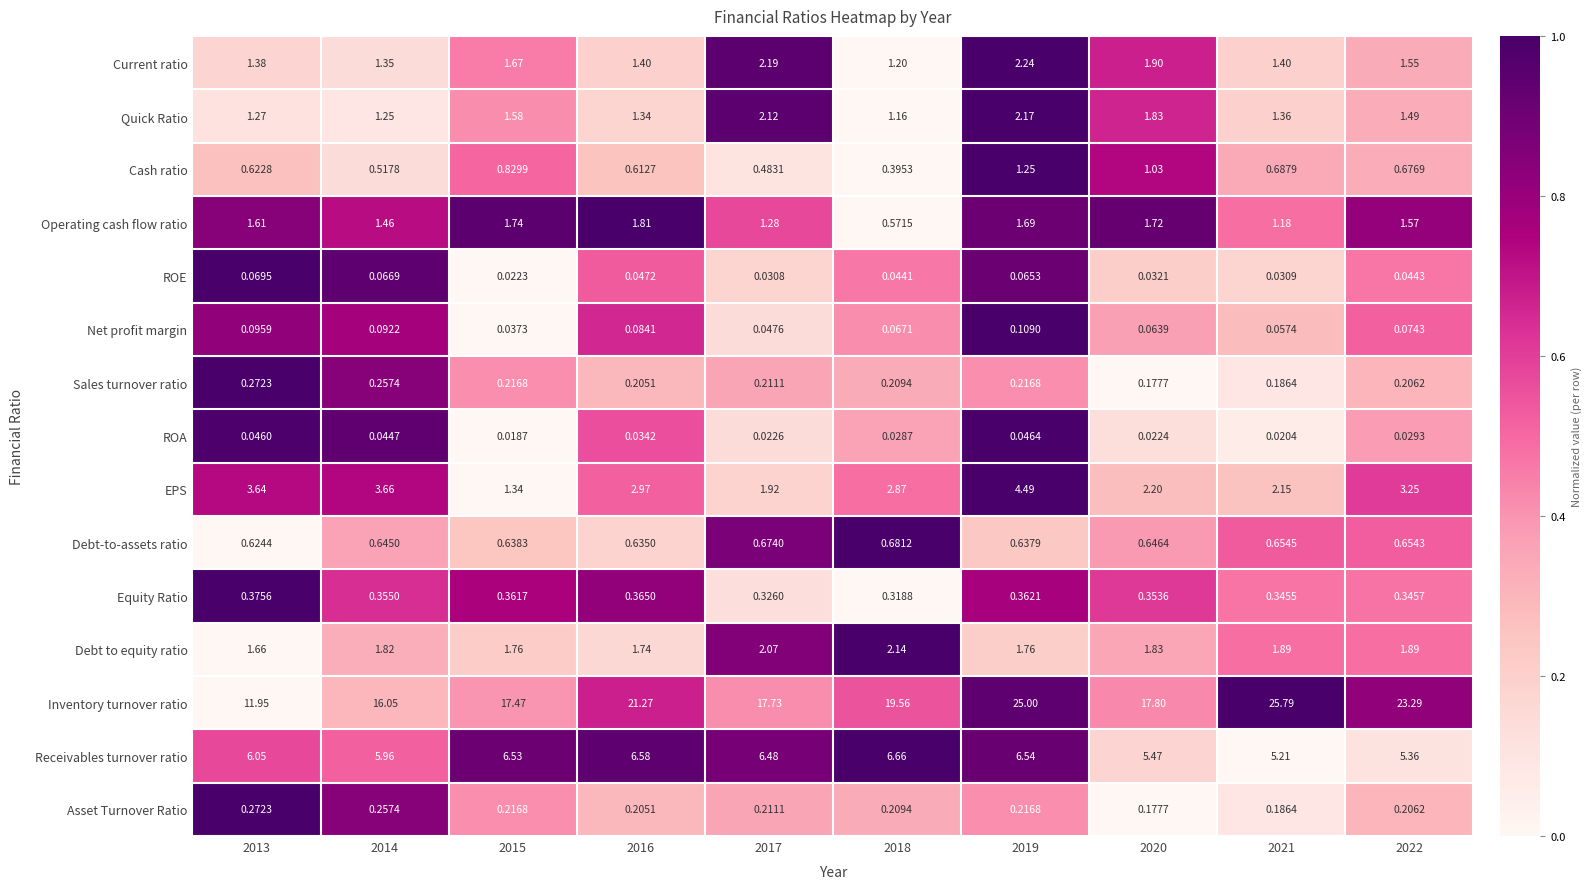

Count the number of data series in this chart.

15